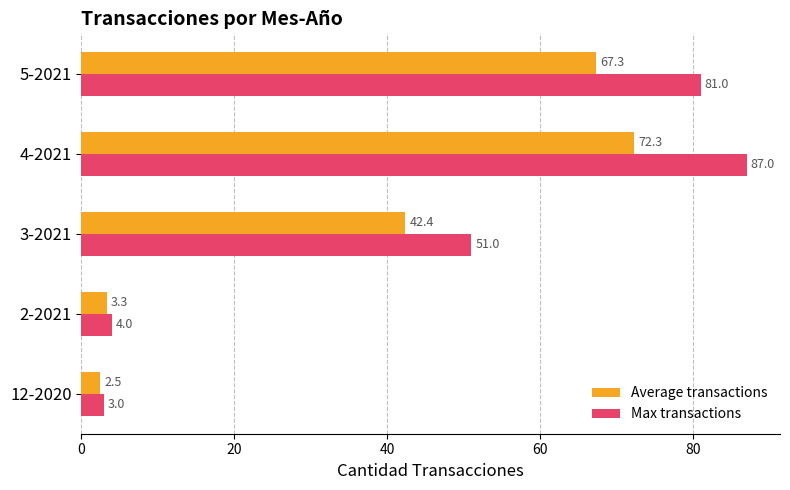

What are all the series names shown in the legend?

Average transactions, Max transactions